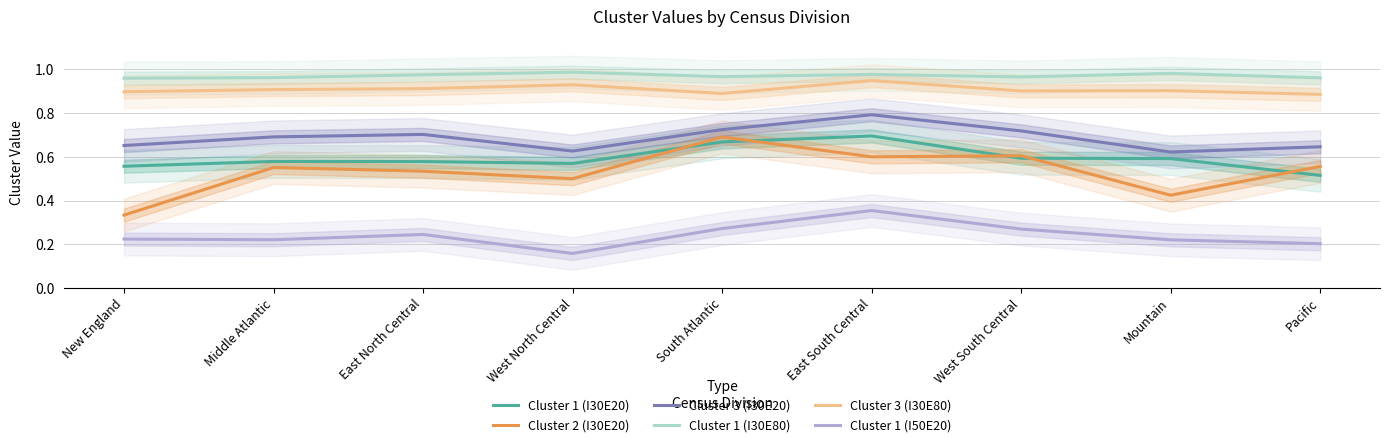

True or false: Cluster 1 (I30E80) and Cluster 1 (I50E20) intersect in this chart.

False